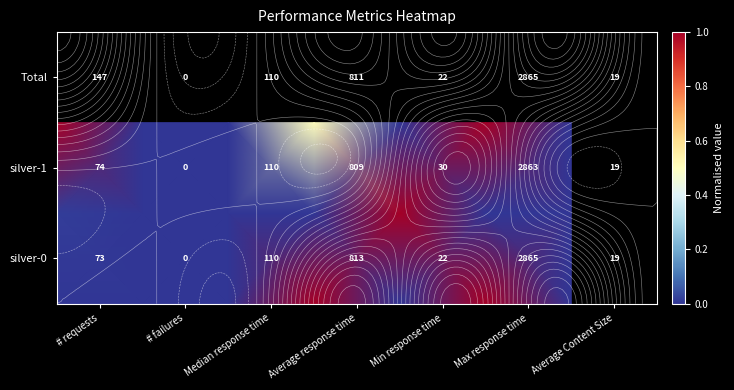

Count the number of categories in the chart.

7